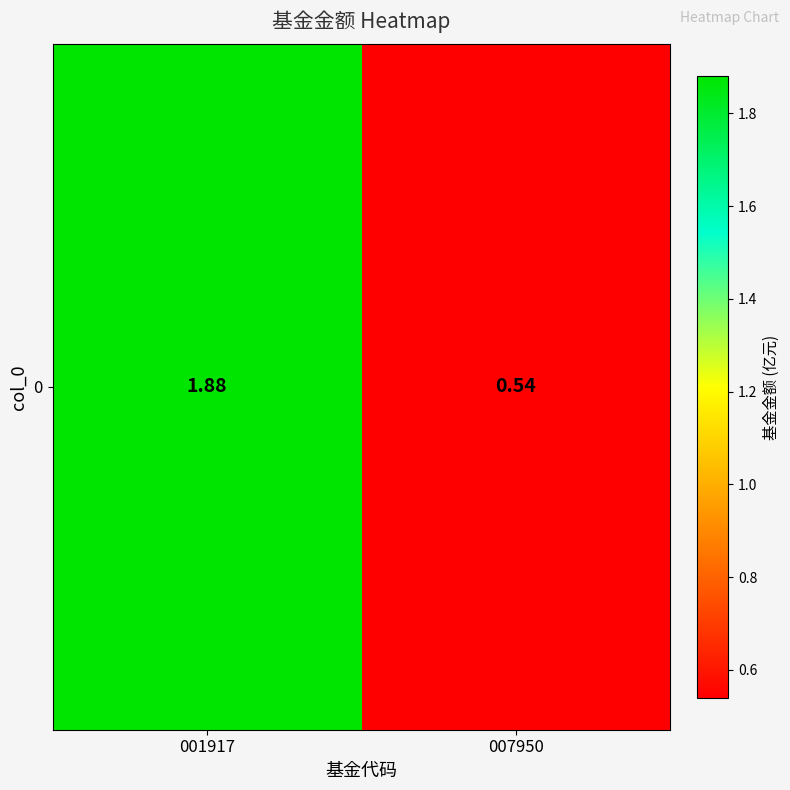

At which category does the chart reach its peak across all series?

001917